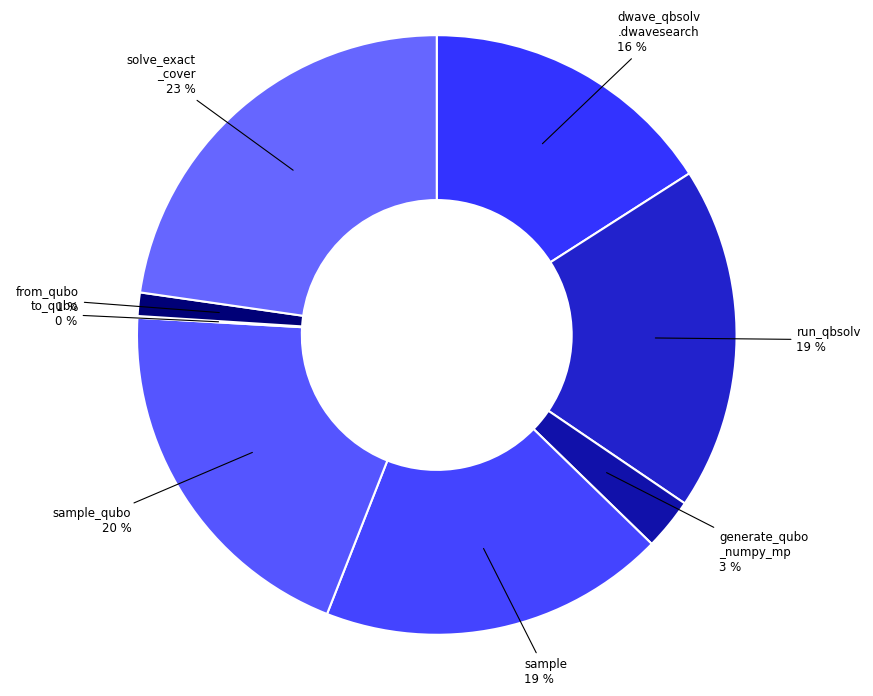

Count the number of slices in the pie.

8